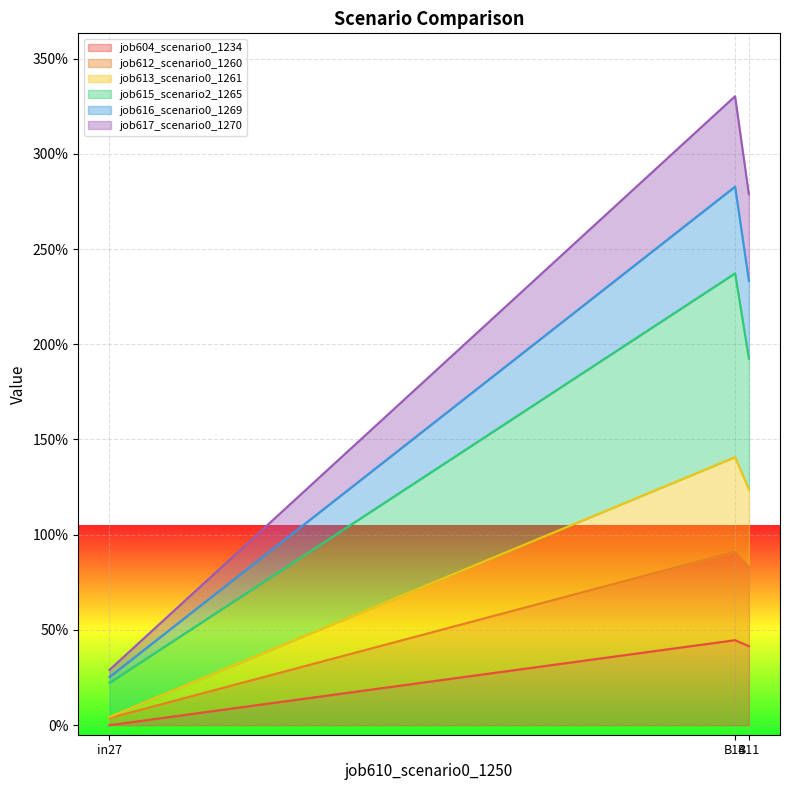

Is the value of job615_scenario2_1265 at in27 greater than the value of job613_scenario0_1261 at B11?

No